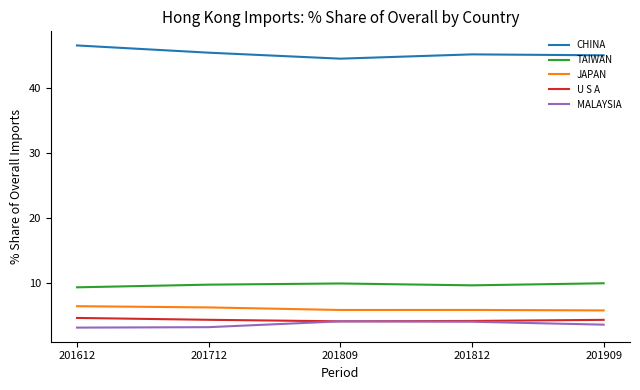

The TAIWAN series shows 9.8 at 201712. True or false?

True